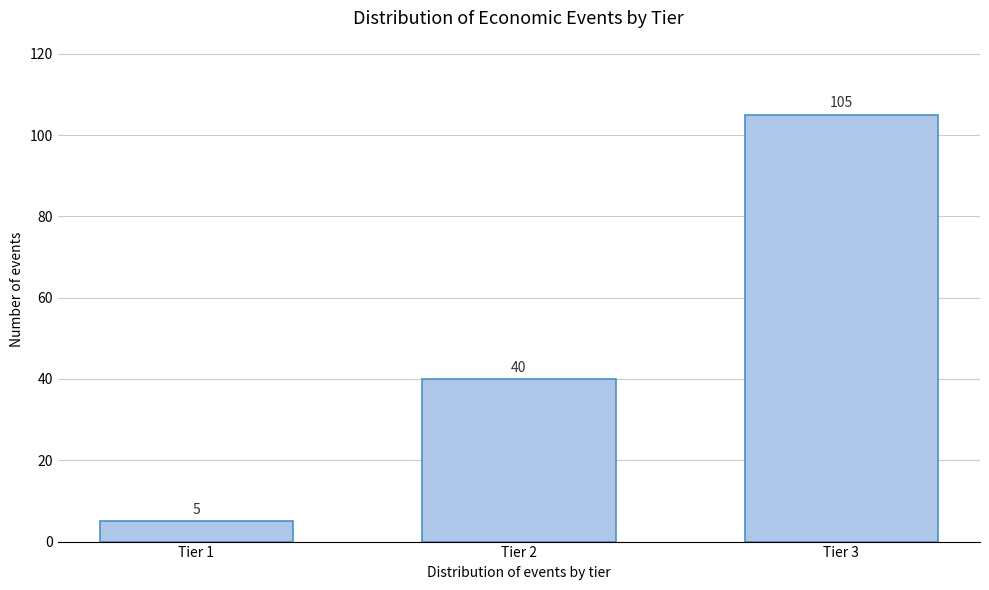

Reading left to right, extract all data points from this chart.

Tier 1=5	Tier 2=40	Tier 3=105